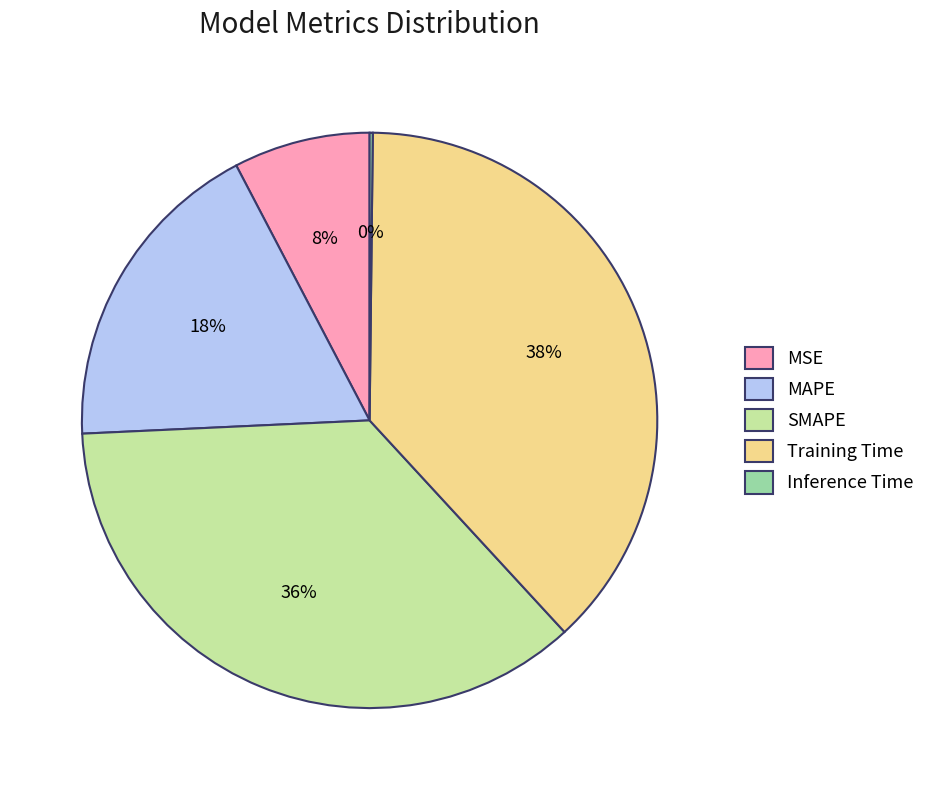

Which slice is the largest?

Training Time